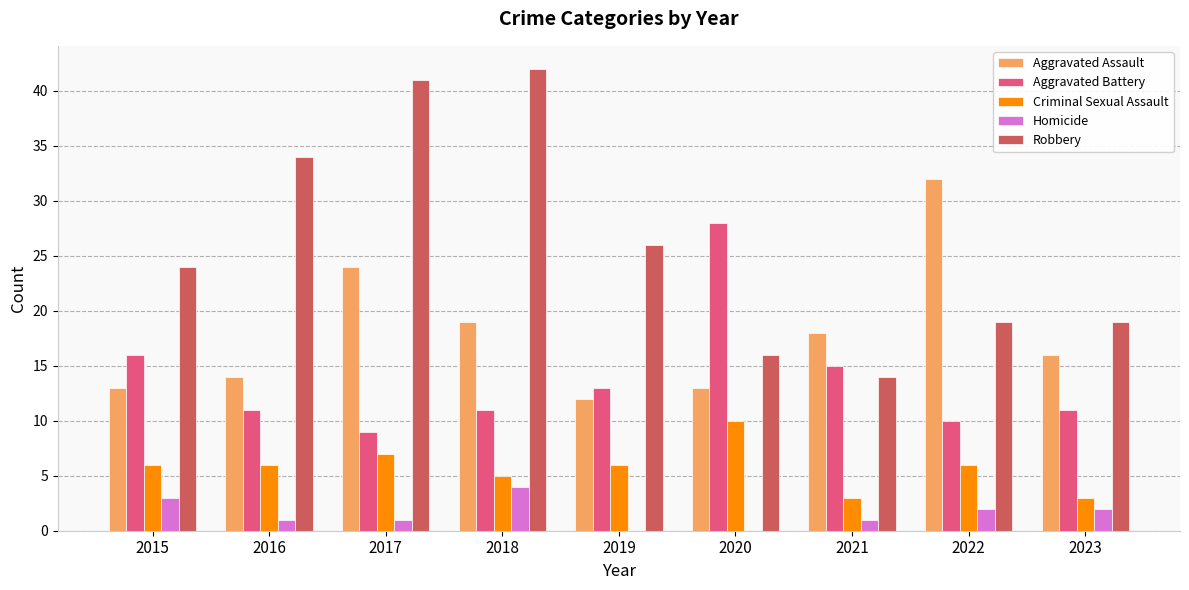

What is the sum of all Aggravated Assault values?

161